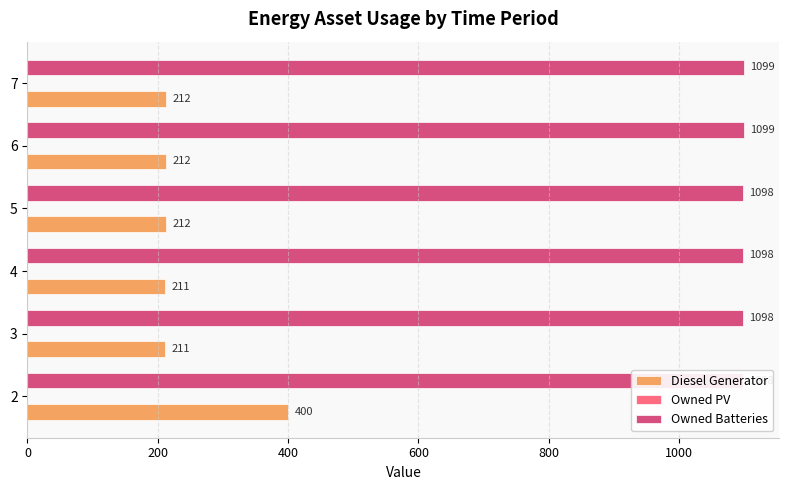

How many groups of bars are there?

6